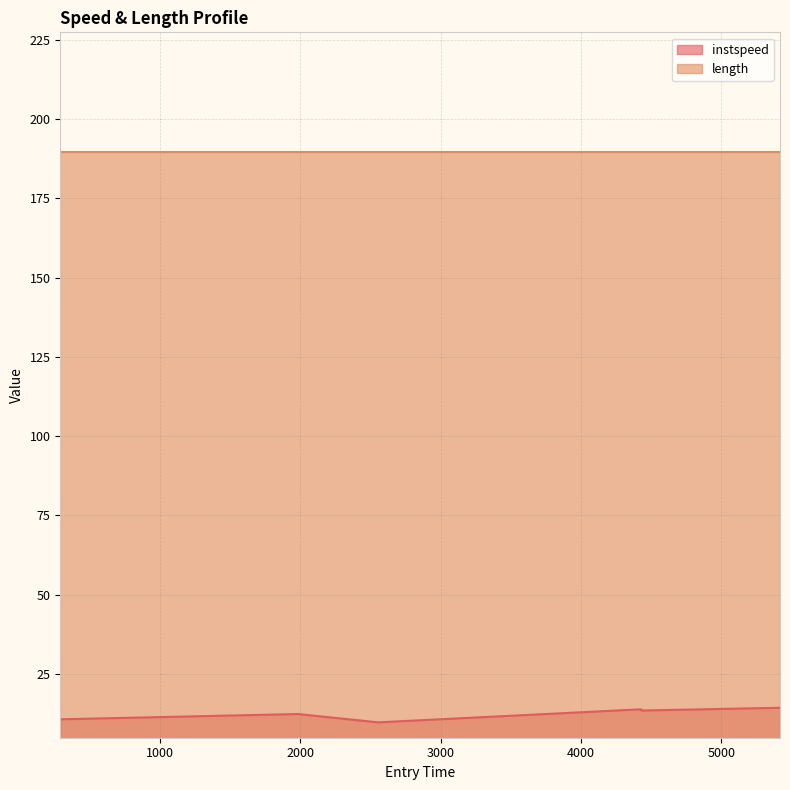

True or false: the data shows 23.4 at 4427.895444714038.

False